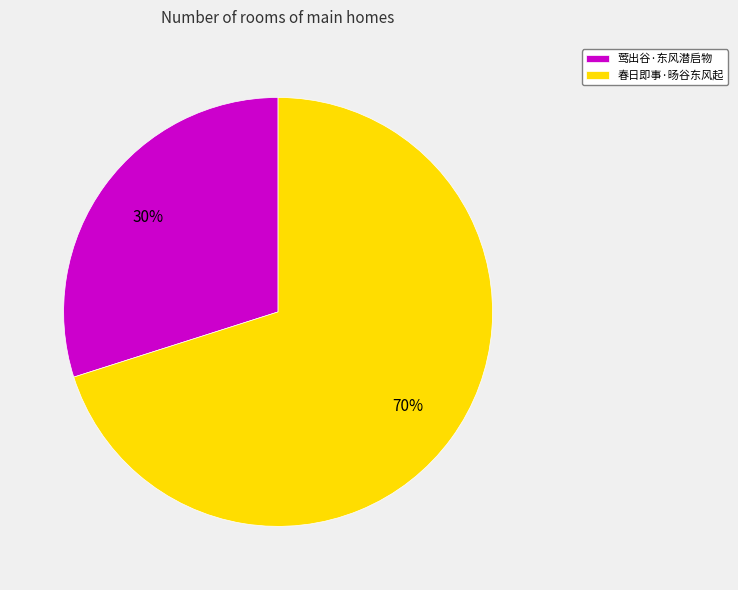

Is it true that 春日即事·旸谷东风起 is 58% of the pie?

False